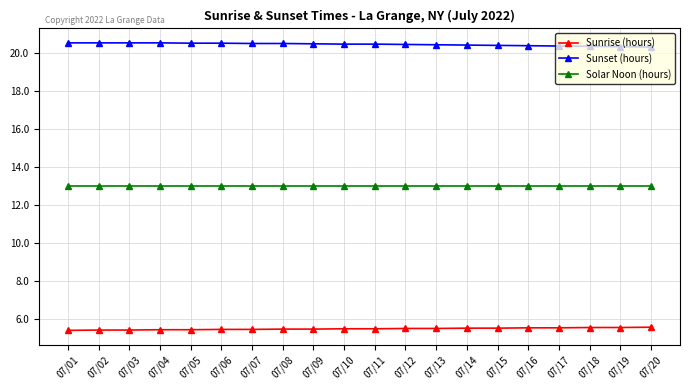

What is the minimum value shown in the chart?

5.4